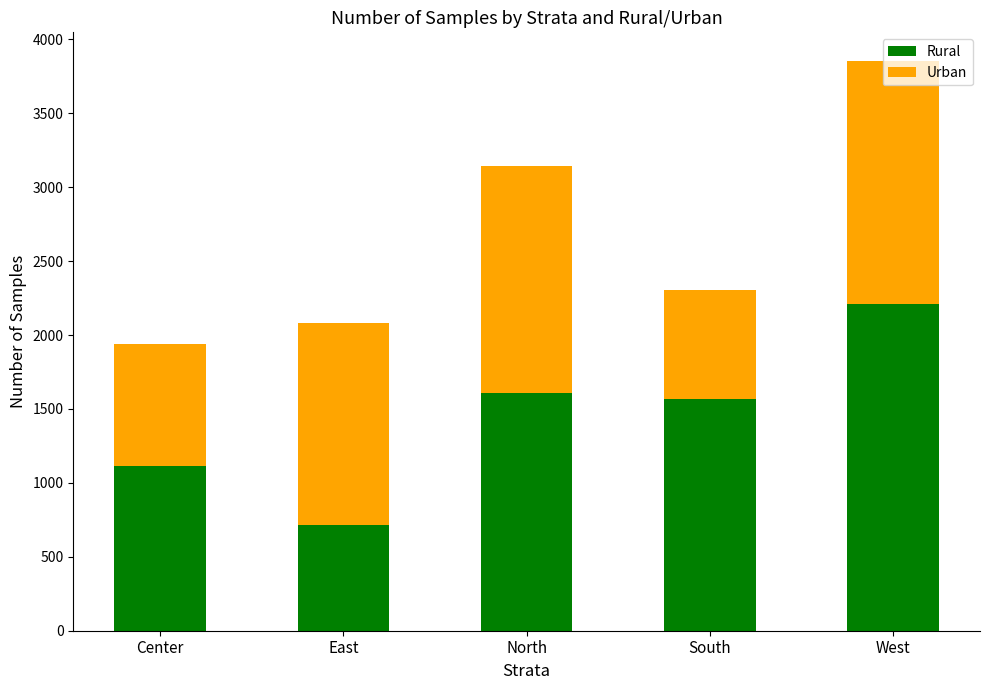

Are the bars grouped side by side (vs. stacked)?

No